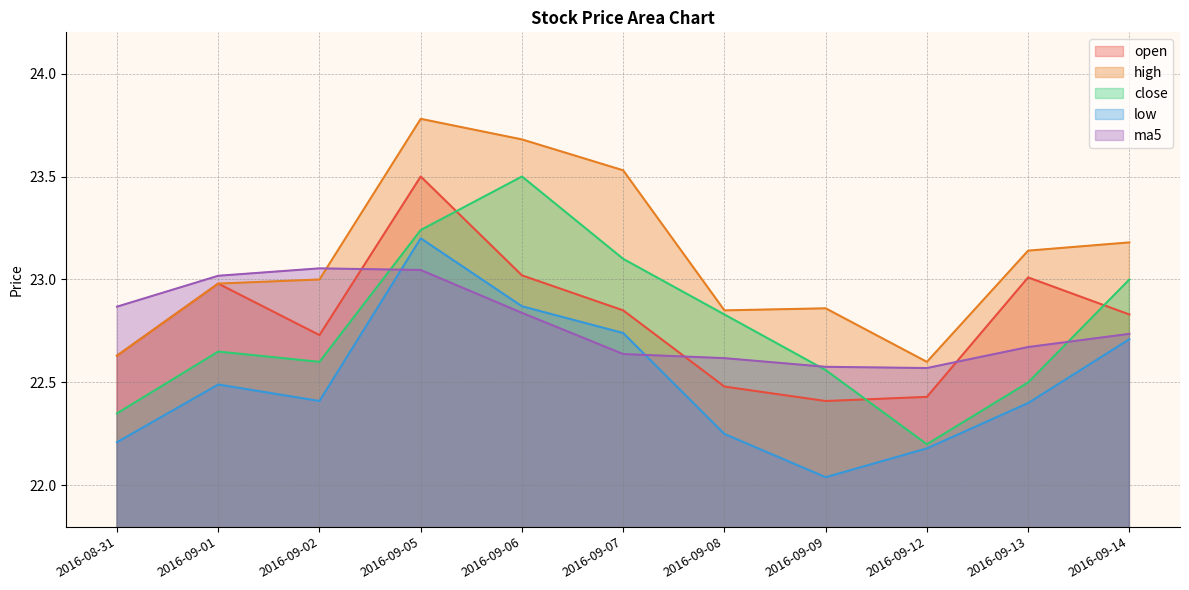

Rank the categories by high value from lowest to highest.

2016-09-12, 2016-08-31, 2016-09-08, 2016-09-09, 2016-09-01, 2016-09-02, 2016-09-13, 2016-09-14, 2016-09-07, 2016-09-06, 2016-09-05